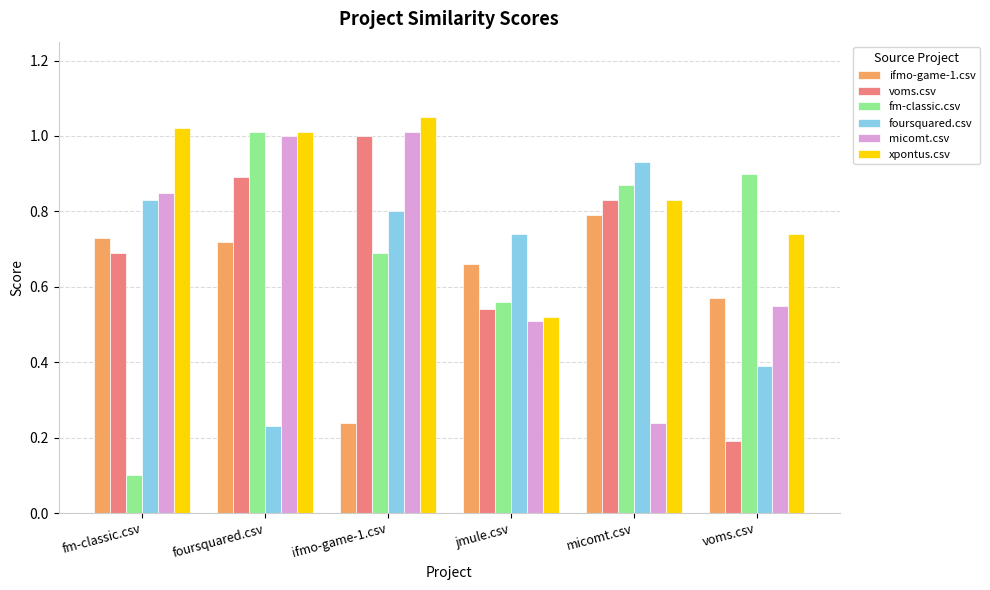

What is the smallest value displayed?

0.1